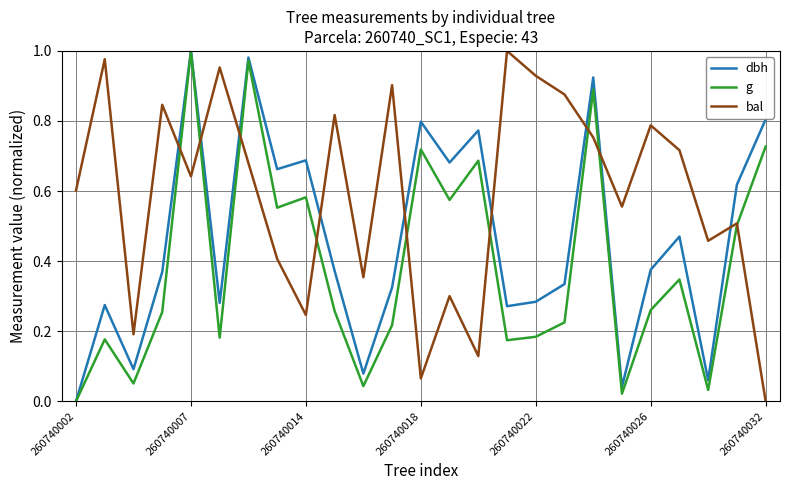

True or false: dbh and bal cross at least once.

True